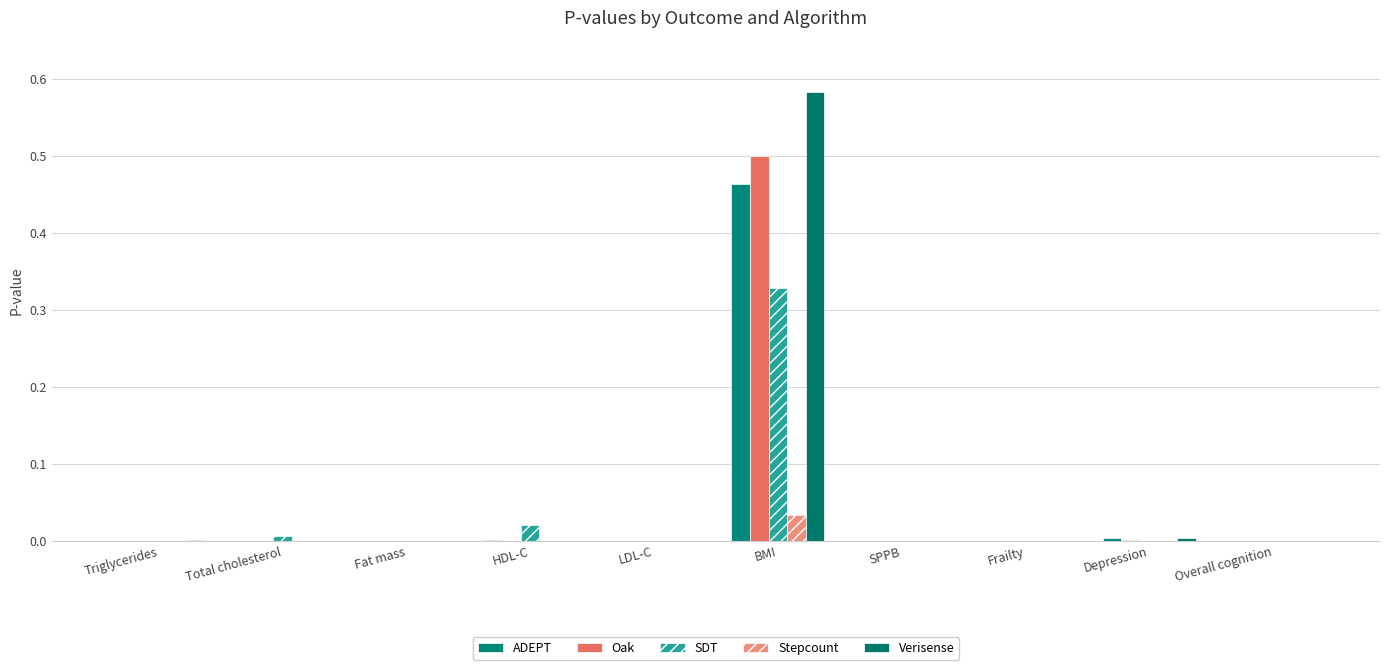

What are all the series names shown in the legend?

ADEPT, Oak, SDT, Stepcount, Verisense